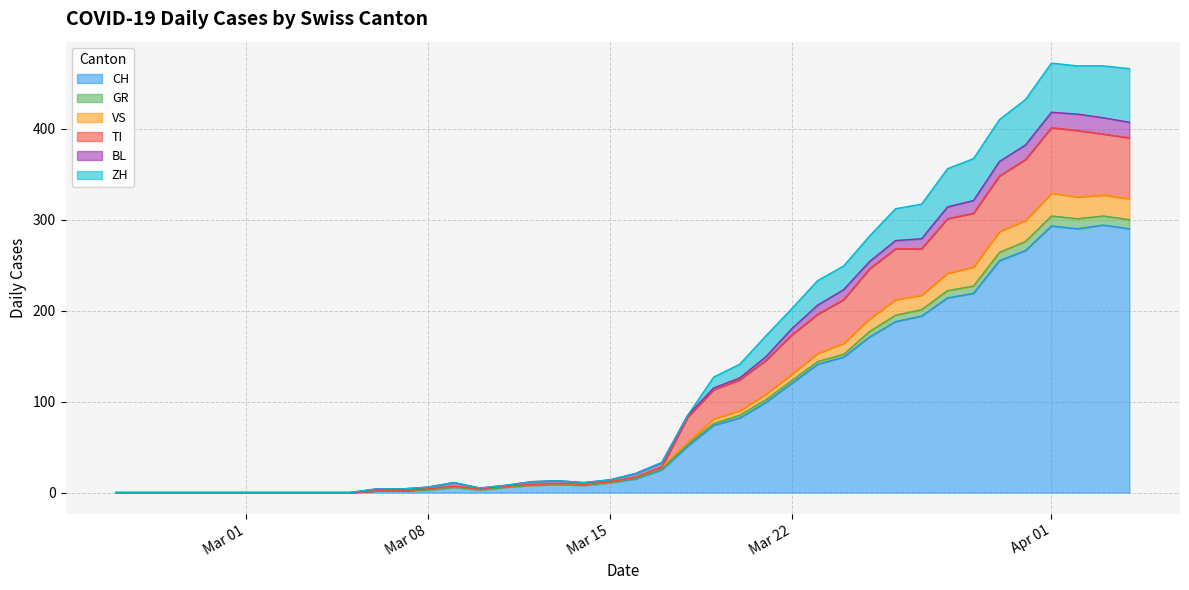

What is the label of the 8th point from the left?

2020-03-03